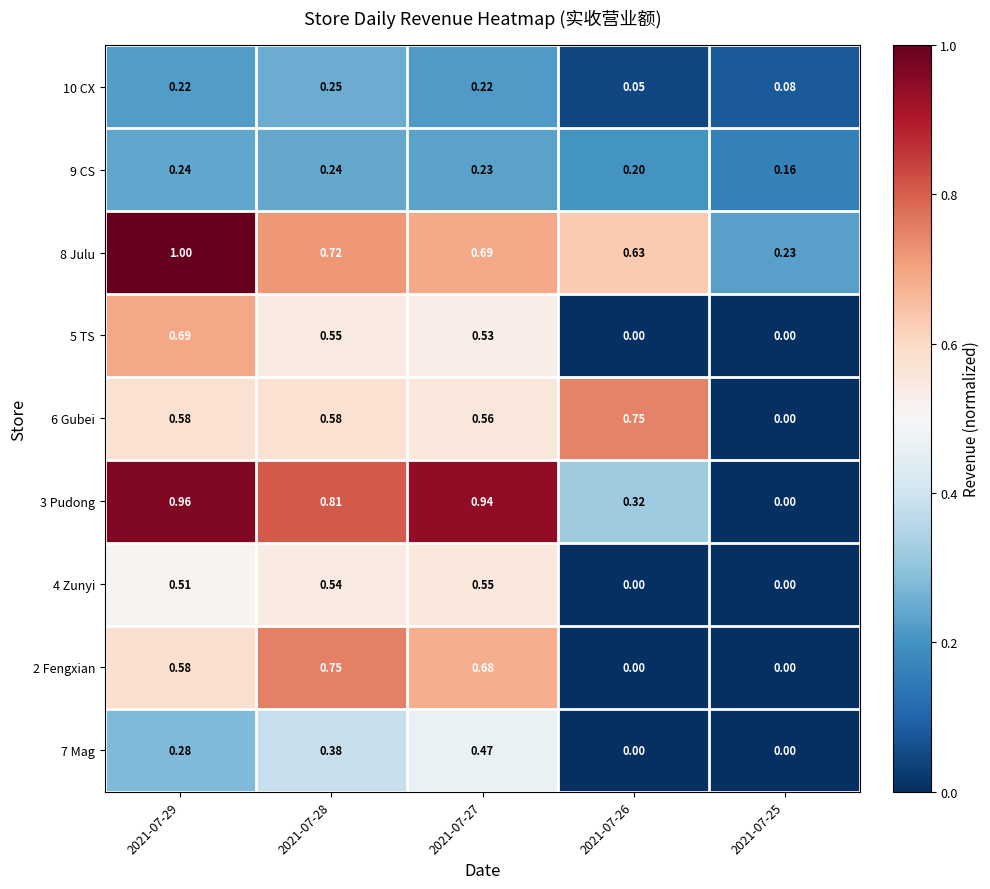

How many data points does each series have?

5